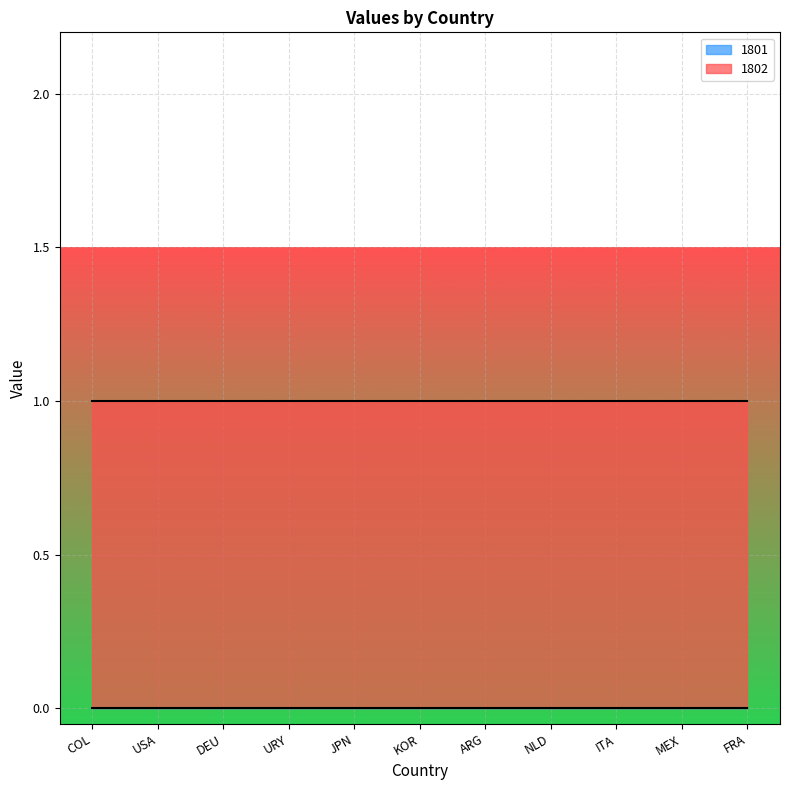

True or false: 1802 and 1801 intersect in this chart.

False